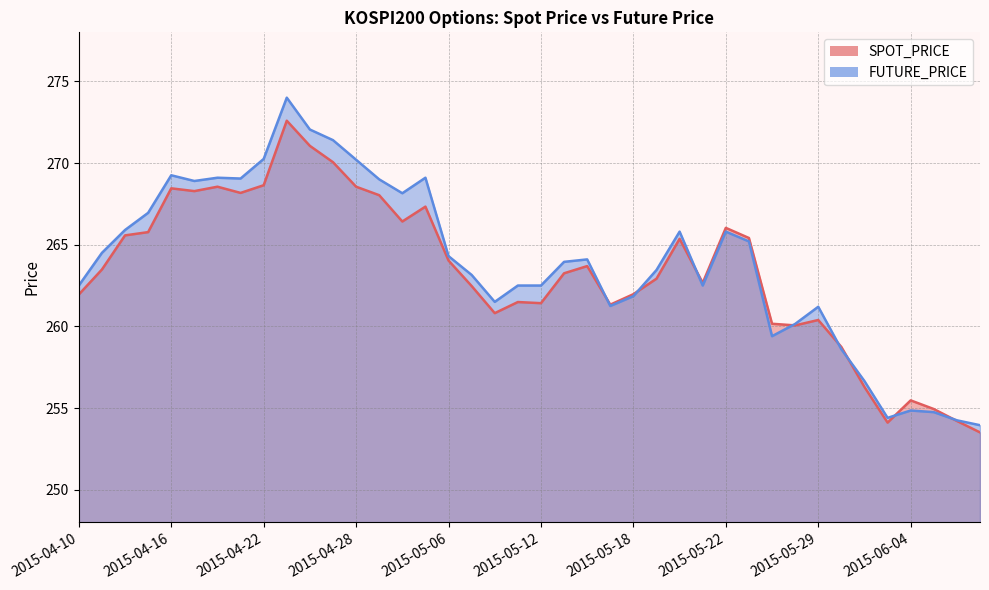

Rank the categories by FUTURE_PRICE value from highest to lowest.

2015-04-23, 2015-04-24, 2015-04-27, 2015-04-22, 2015-04-28, 2015-04-16, 2015-04-20, 2015-05-04, 2015-04-21, 2015-04-29, 2015-04-17, 2015-04-30, 2015-04-15, 2015-04-14, 2015-05-20, 2015-05-22, 2015-05-26, 2015-04-13, 2015-05-06, 2015-05-14, 2015-05-13, 2015-05-19, 2015-05-07, 2015-04-10, 2015-05-11, 2015-05-12, 2015-05-21, 2015-05-18, 2015-05-08, 2015-05-15, 2015-05-29, 2015-05-28, 2015-05-27, 2015-06-01, 2015-06-02, 2015-06-04, 2015-06-05, 2015-06-03, 2015-06-08, 2015-06-09